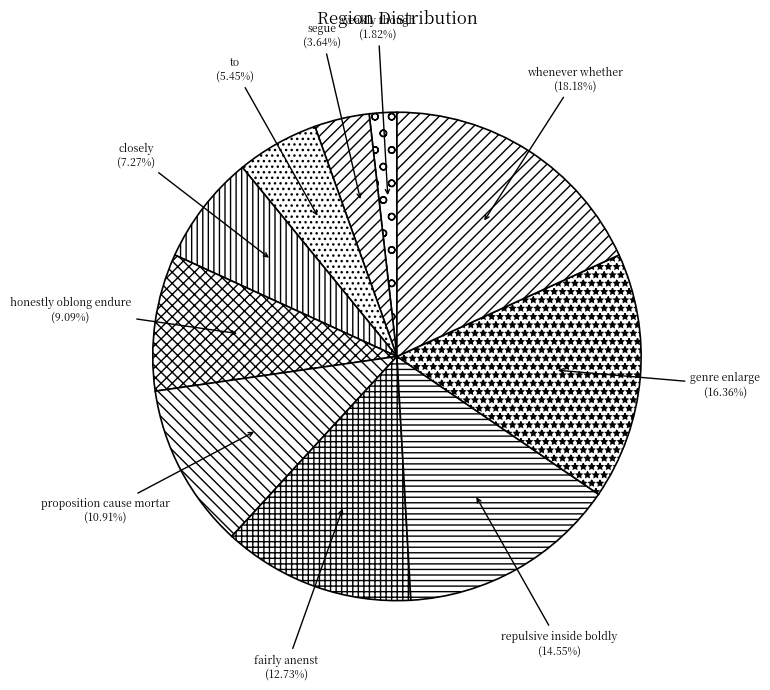

How many segments does this pie chart have?

10